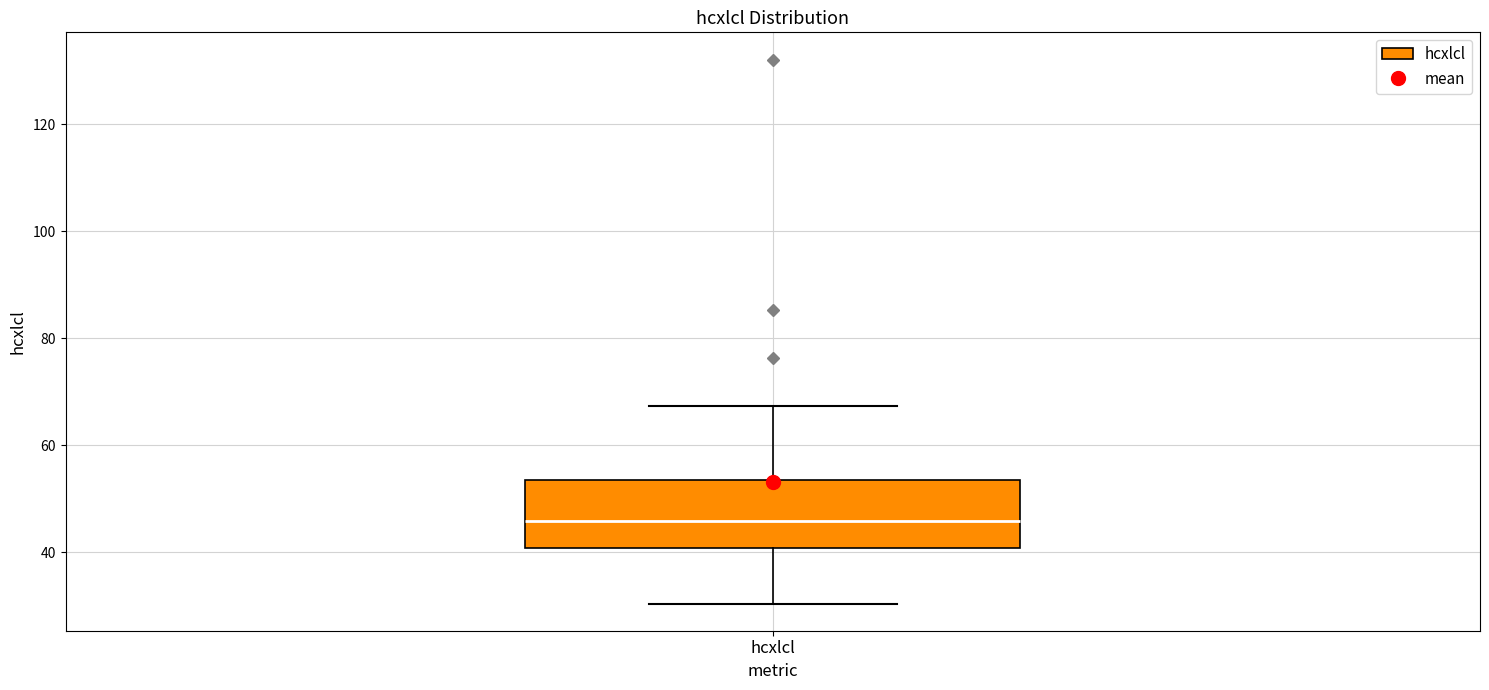

Where is the lower edge of the box for hcxlcl on the y-axis? The values are not printed on the chart, so give them approximately, as read against the axis.

40